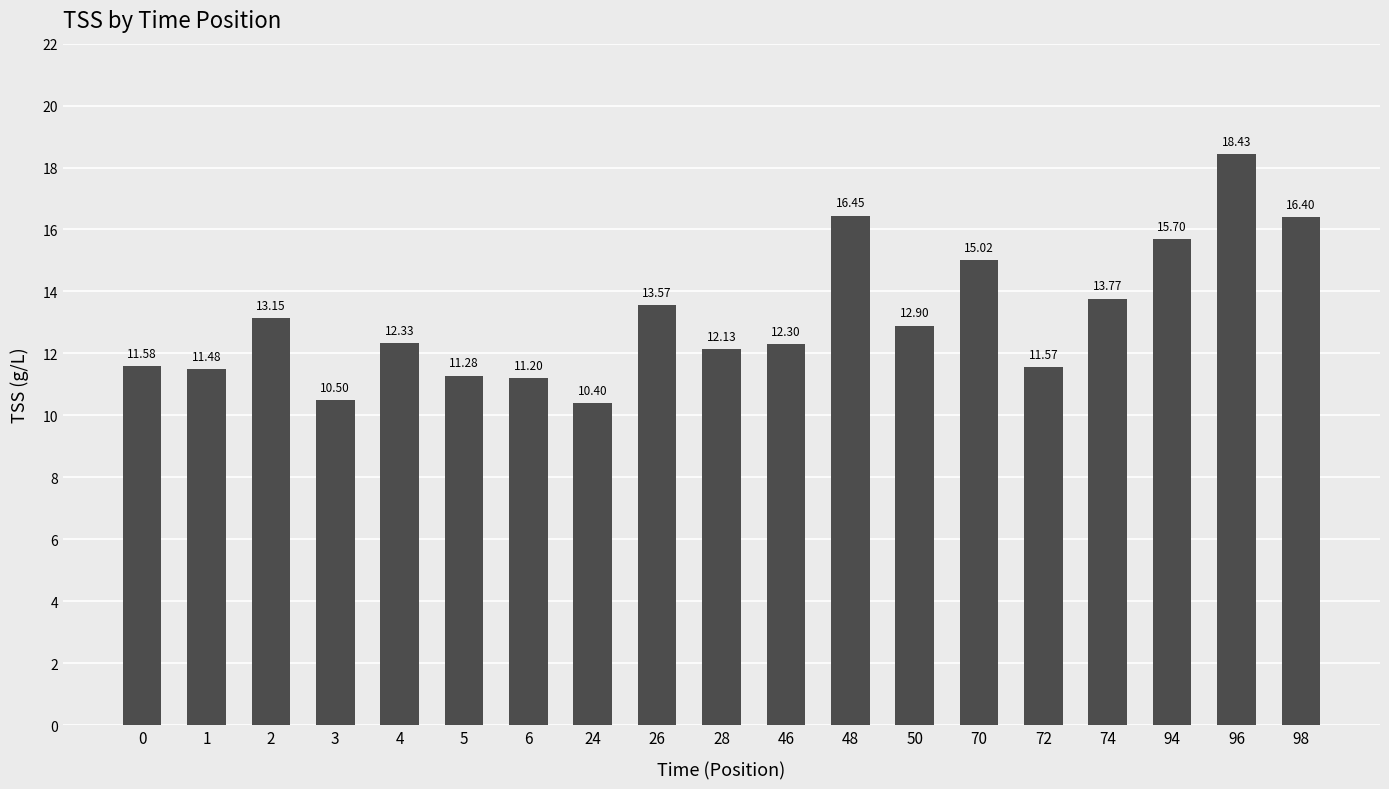

The chart shows a value of 19.8 at 1. True or false?

False